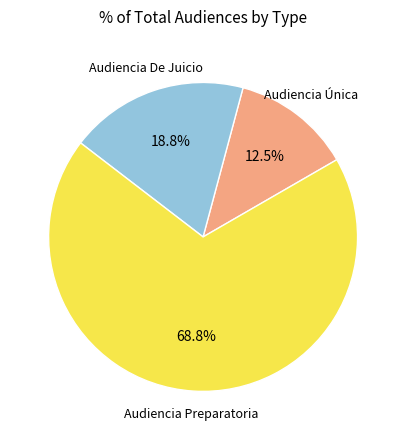

How many segments does this pie chart have?

3